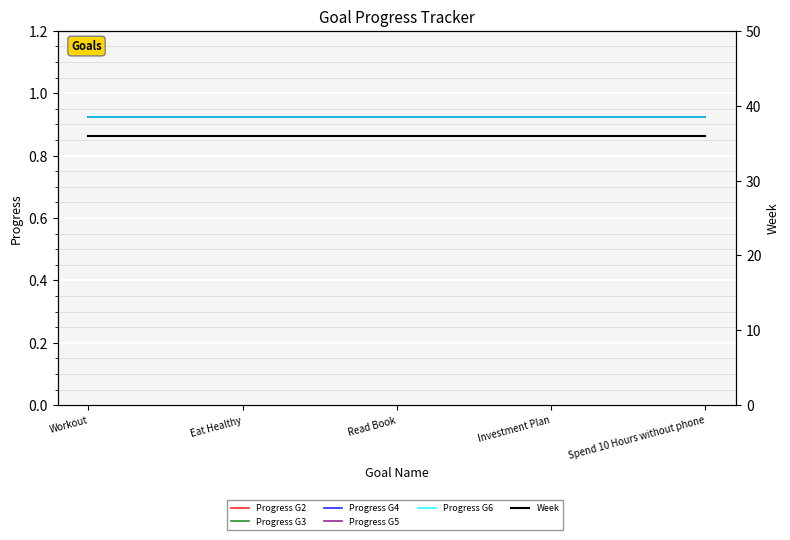

Which series has the largest range (max minus min)?

Progress G2